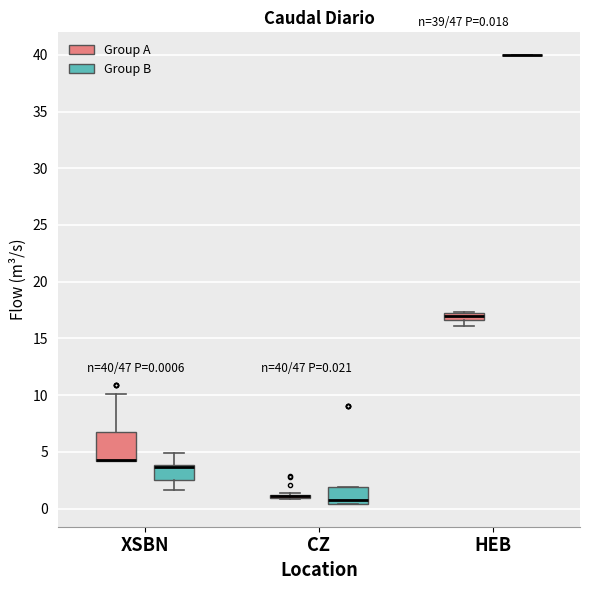

Comparing the boxes themselves (not the whiskers), which one is the tallest?

XSBN (Group A)